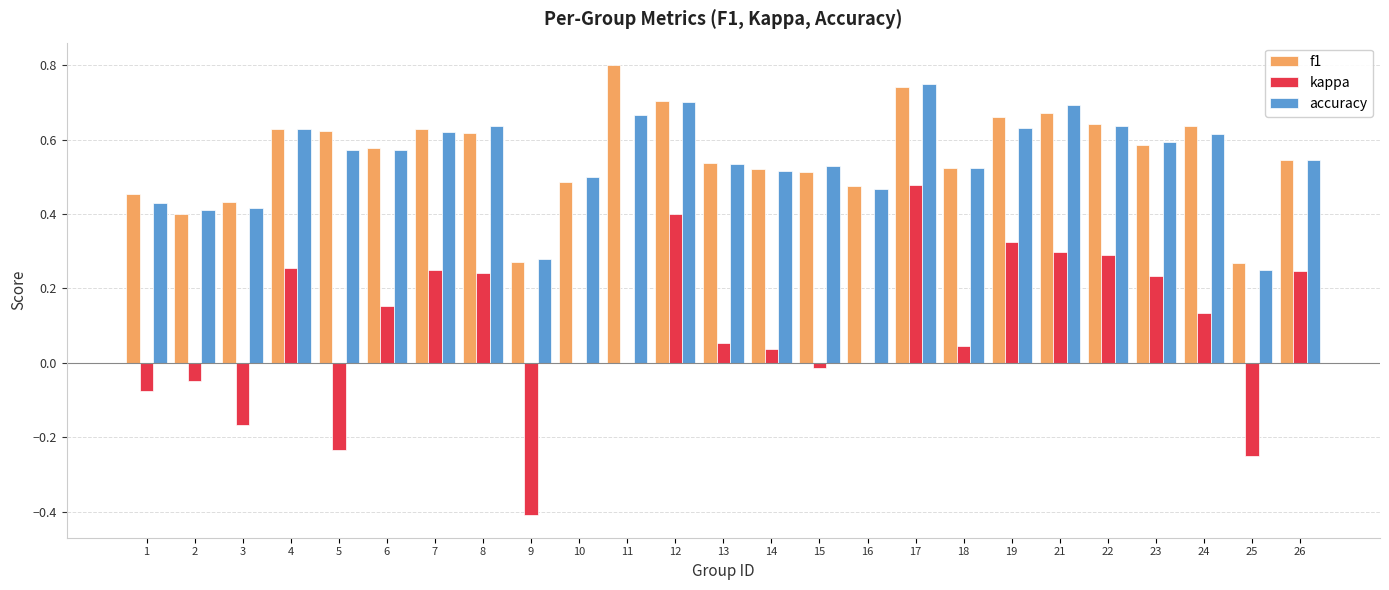

Which label corresponds to the largest value in the chart?

11